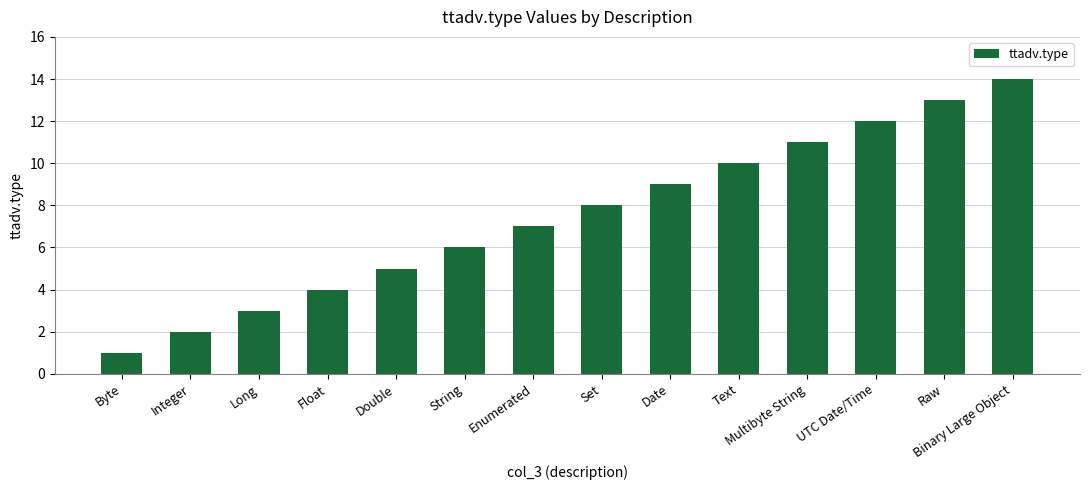

Is it true that the value at Double is 2?

False